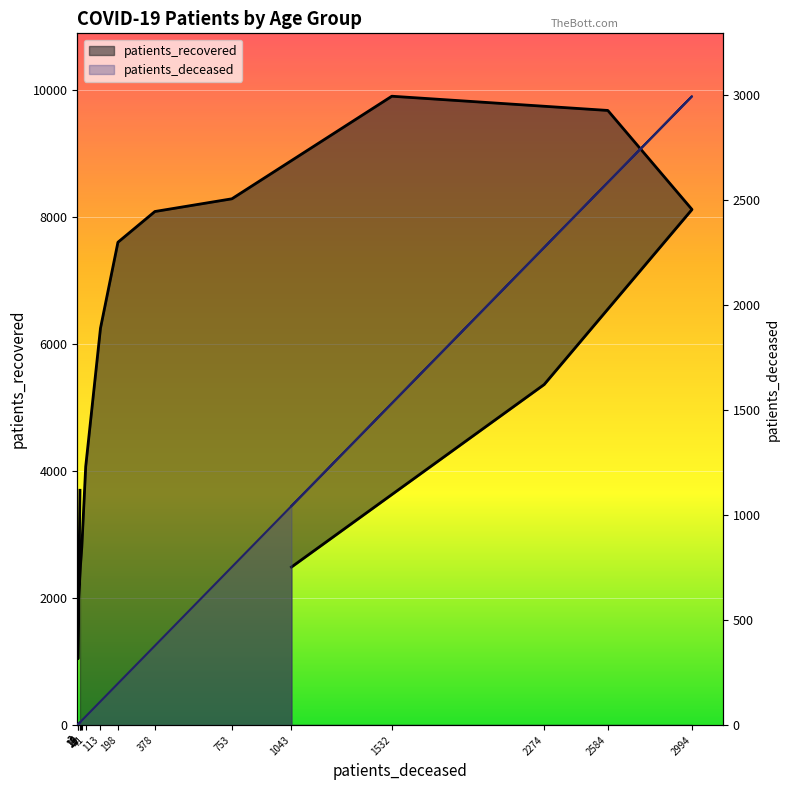

Which series has the widest spread of values?

patients_recovered_line